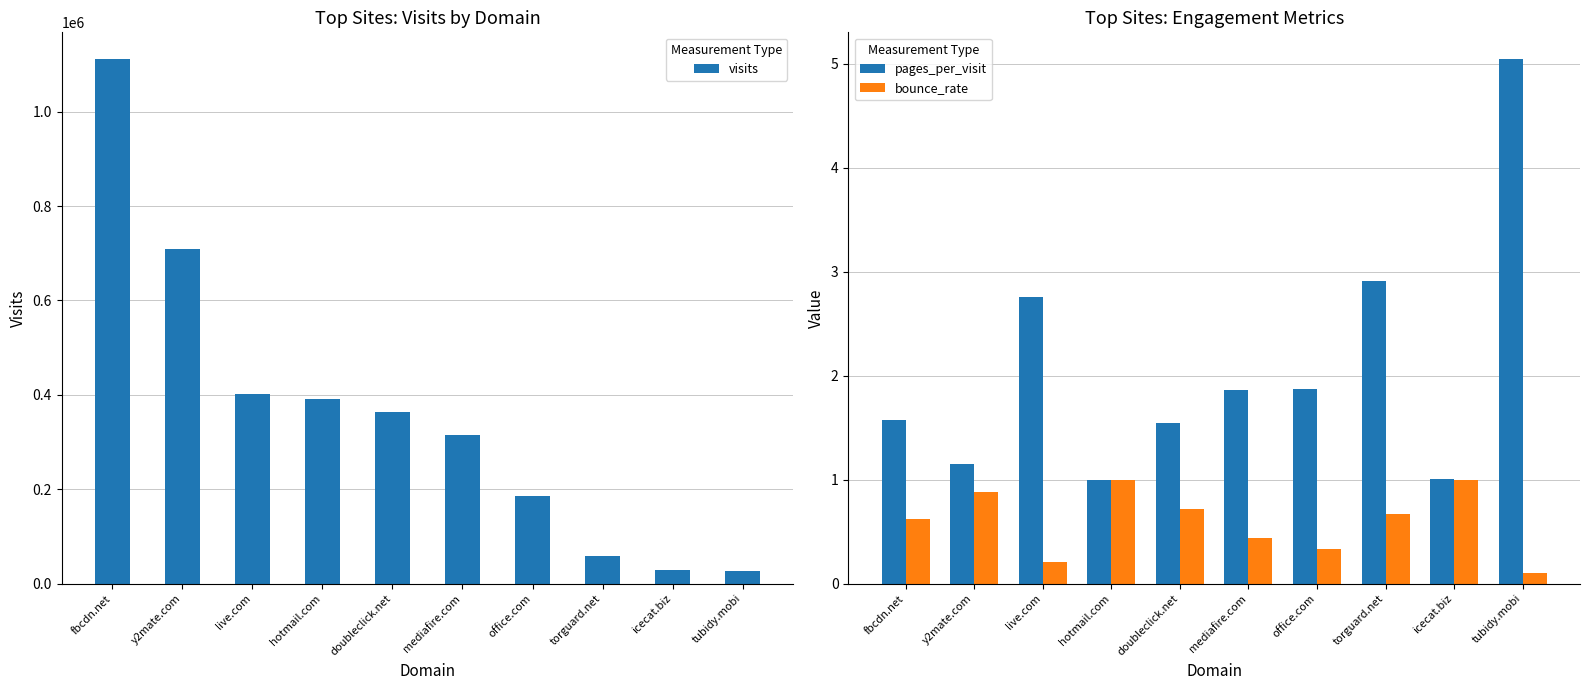

Reading left to right, extract all data points from this chart.

visits: 1112551.0	708089.0	402585.0	390708.0	363693.0	315670.0	184880.0	57673.0	28140.0	26846.0
pages_per_visit: 1.6	1.1	2.8	1.0	1.5	1.9	1.9	2.9	1.0	5.0
bounce_rate: 0.6	0.9	0.2	1.0	0.7	0.4	0.3	0.7	1.0	0.1